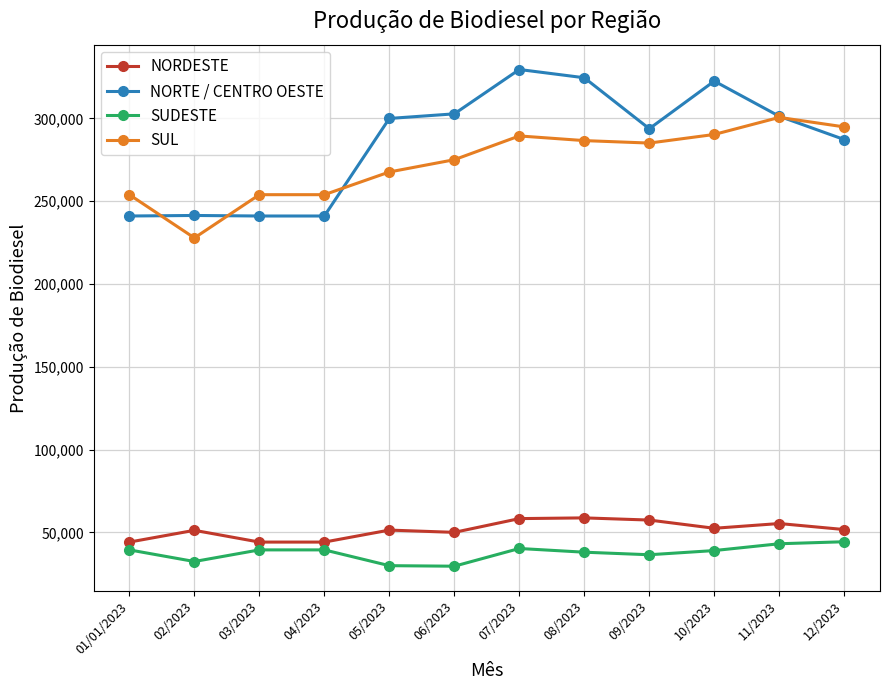

True or false: SUL and NORDESTE intersect in this chart.

False